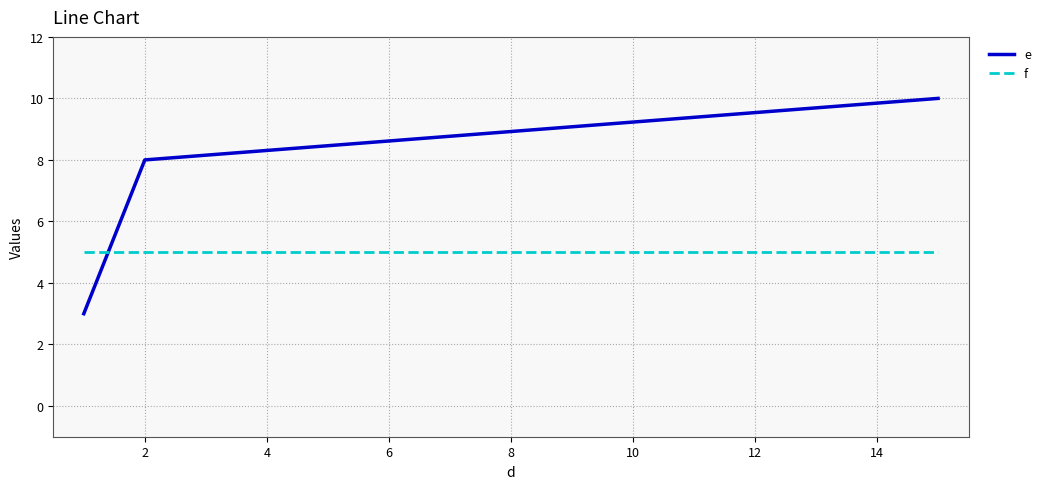

At how many categories does at least one series exceed 9?

1